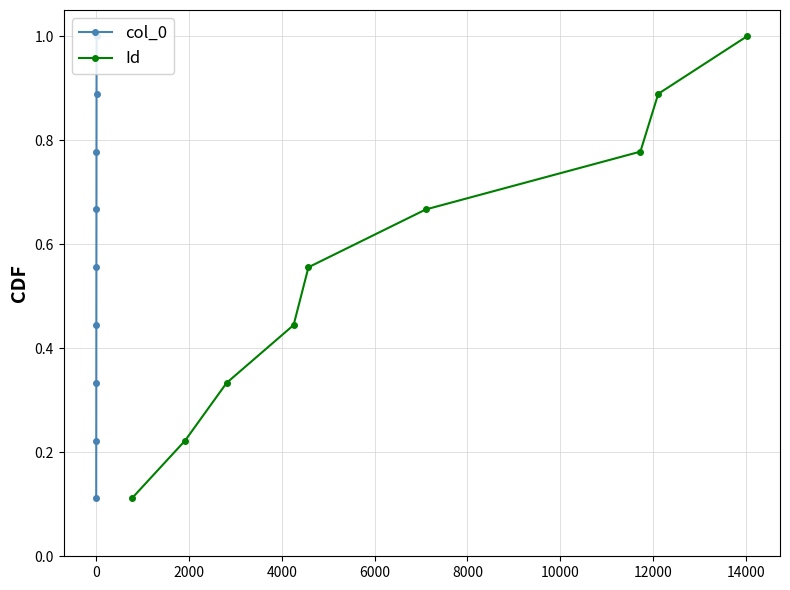

How many Id values are between 0 and 1?

9